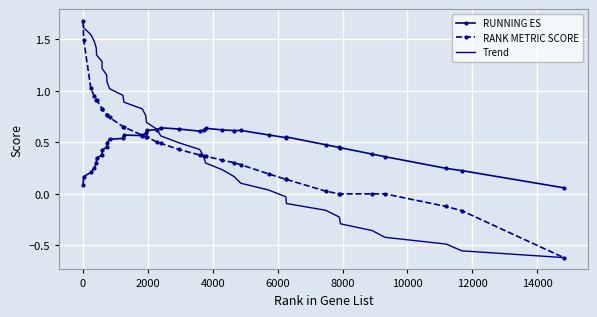

How many values in Trend are below zero?

10